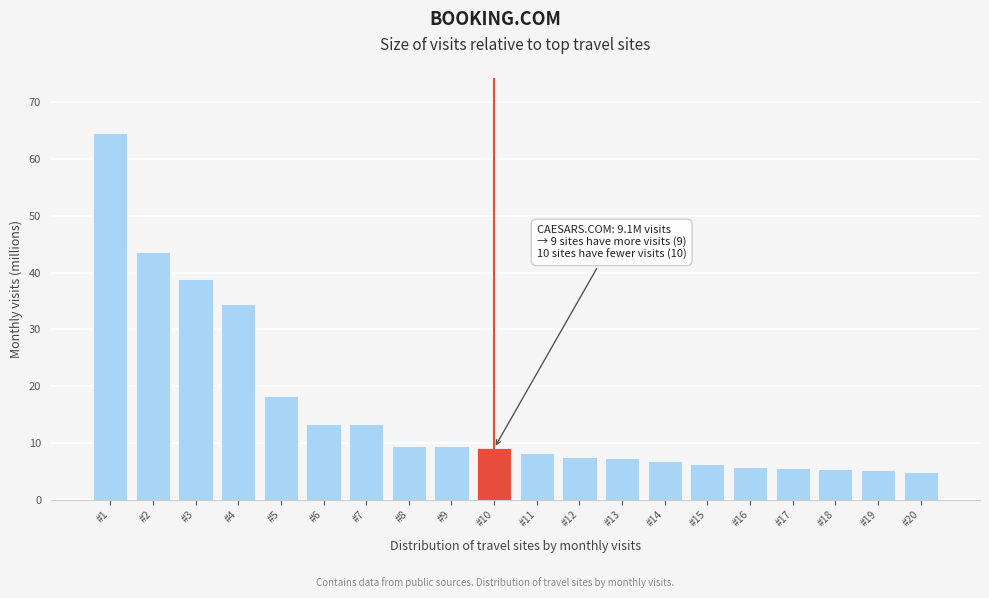

What is the difference between the values at #1 and #7?

51.3